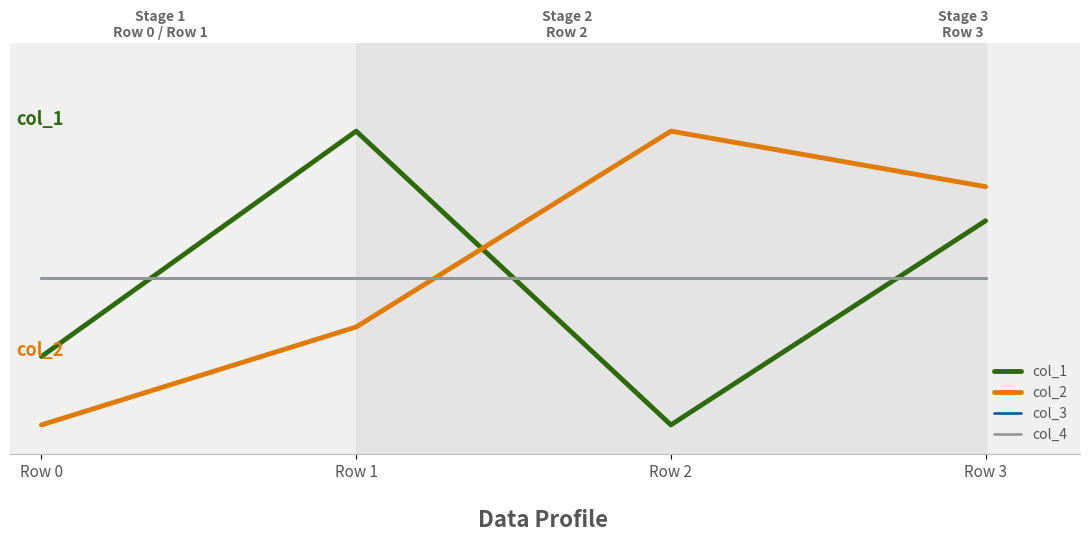

Does the chart display data point markers on the line(s)?

No